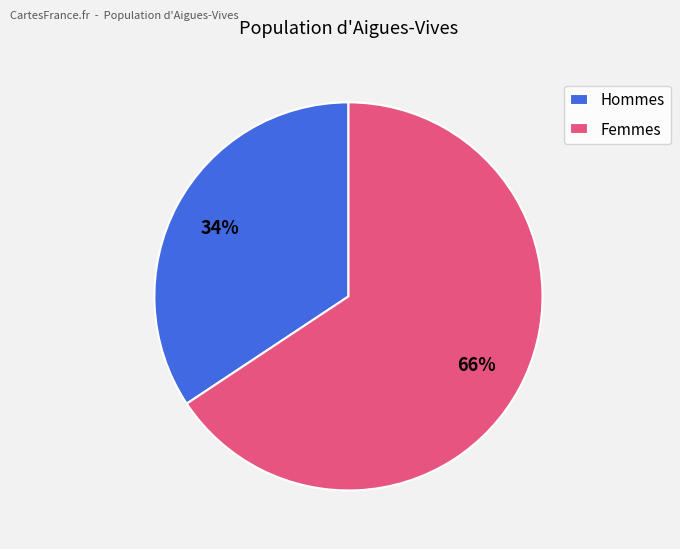

To the nearest percent, what portion does Hommes represent?

34%